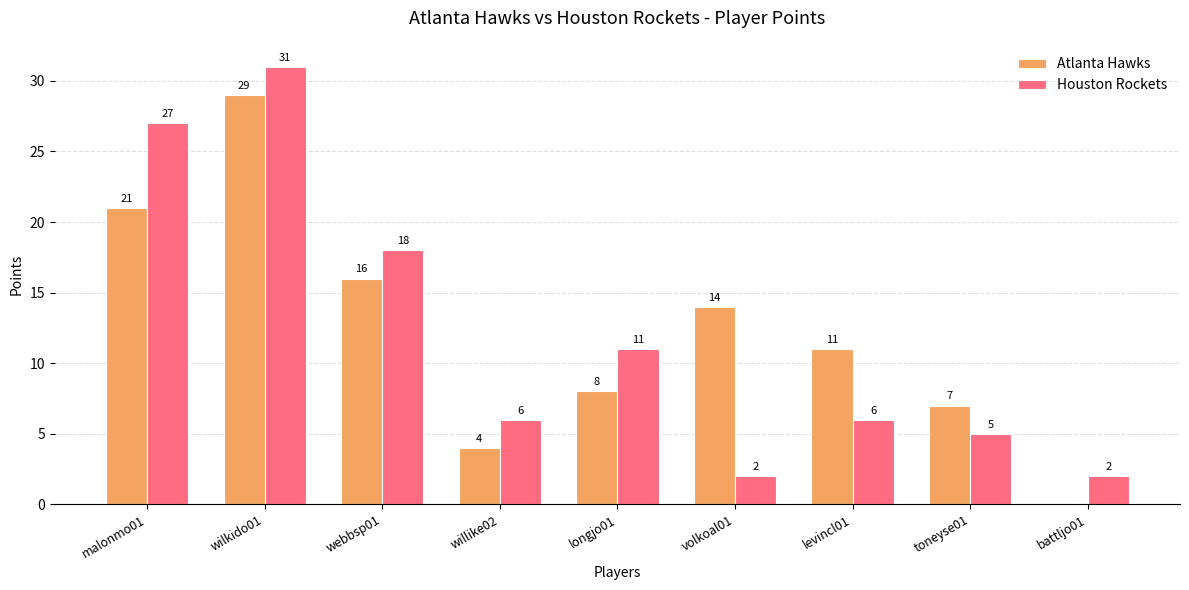

At which label does Houston Rockets reach its peak?

wilkido01